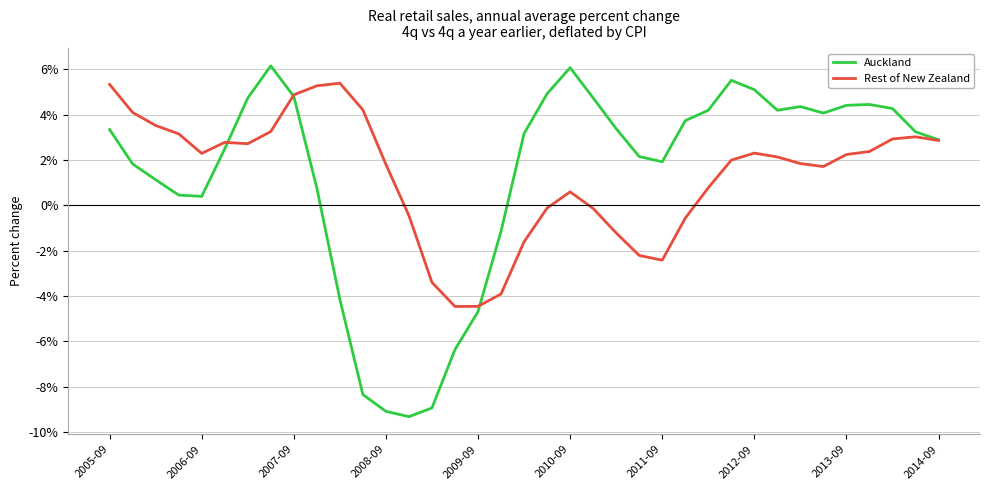

How many lines are shown in the chart?

2